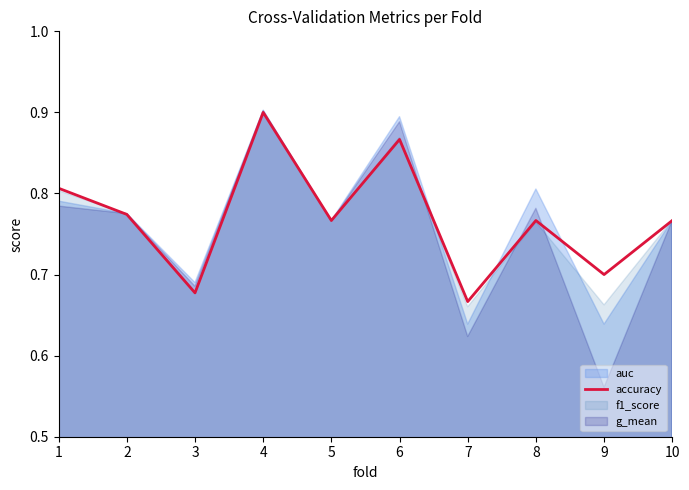

What is the change in value from 2 to 3?

-0.1